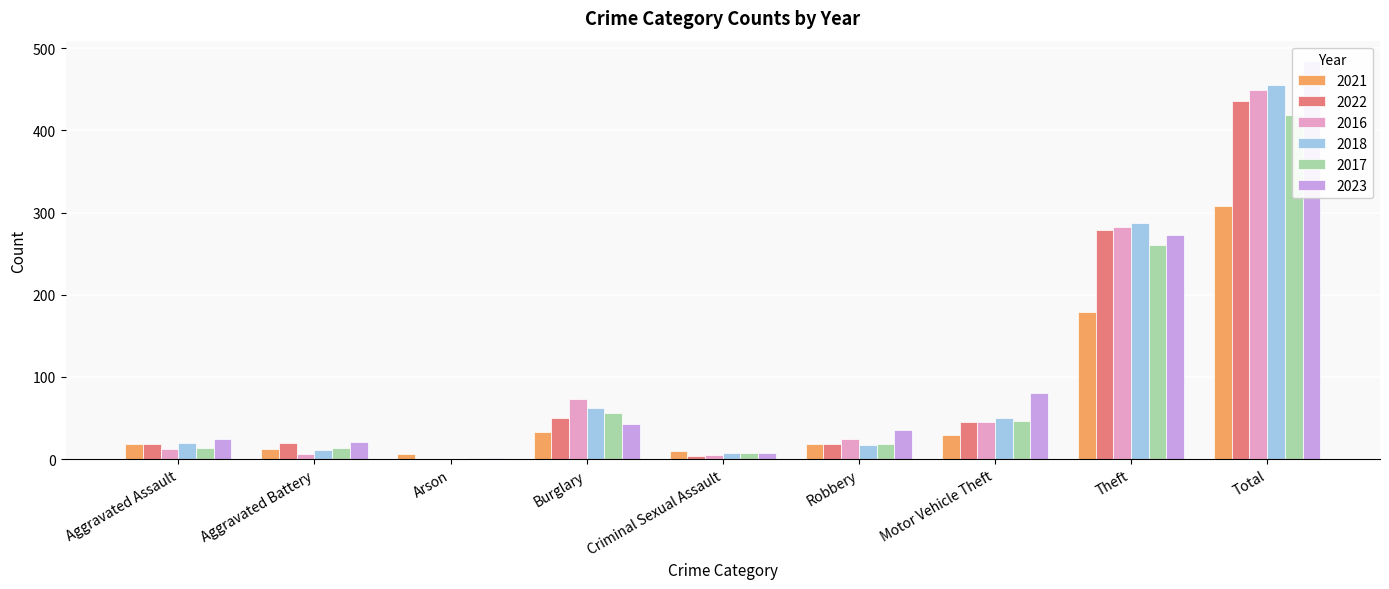

List the labels in order of 2023 value, largest first.

Total, Theft, Motor Vehicle Theft, Burglary, Robbery, Aggravated Assault, Aggravated Battery, Criminal Sexual Assault, Arson